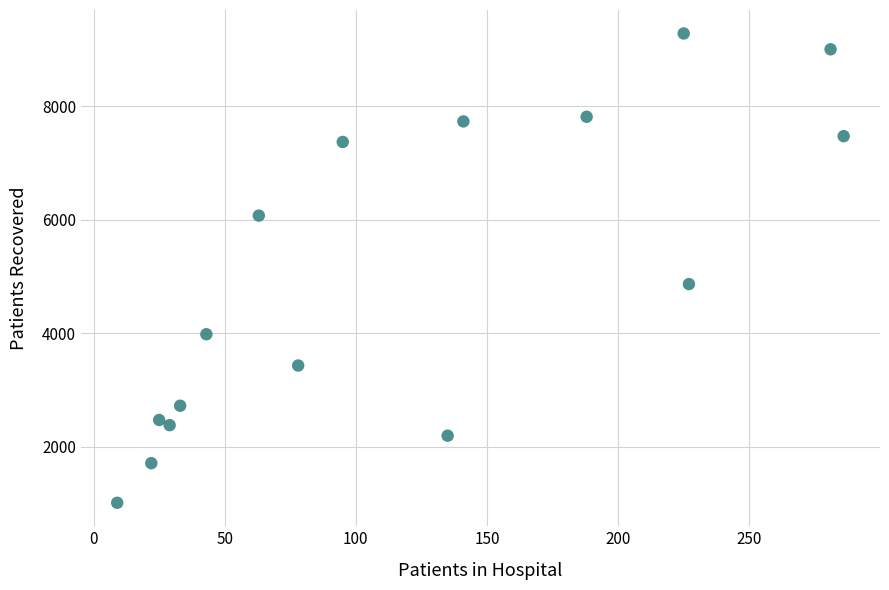

What is the range of X values (max minus min)?

277